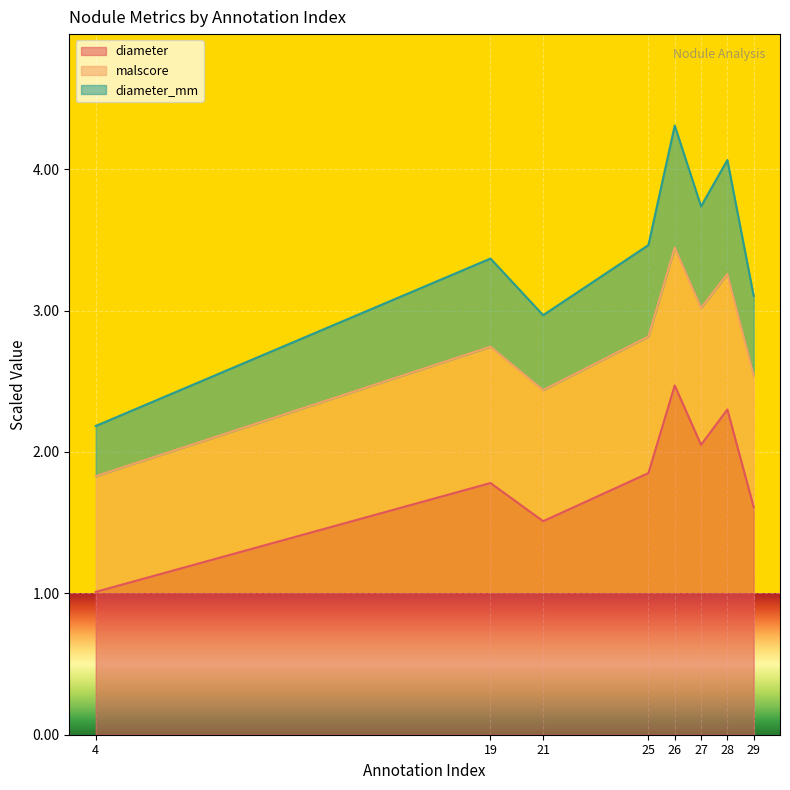

Where does the diameter_mm series first go above 3?

19